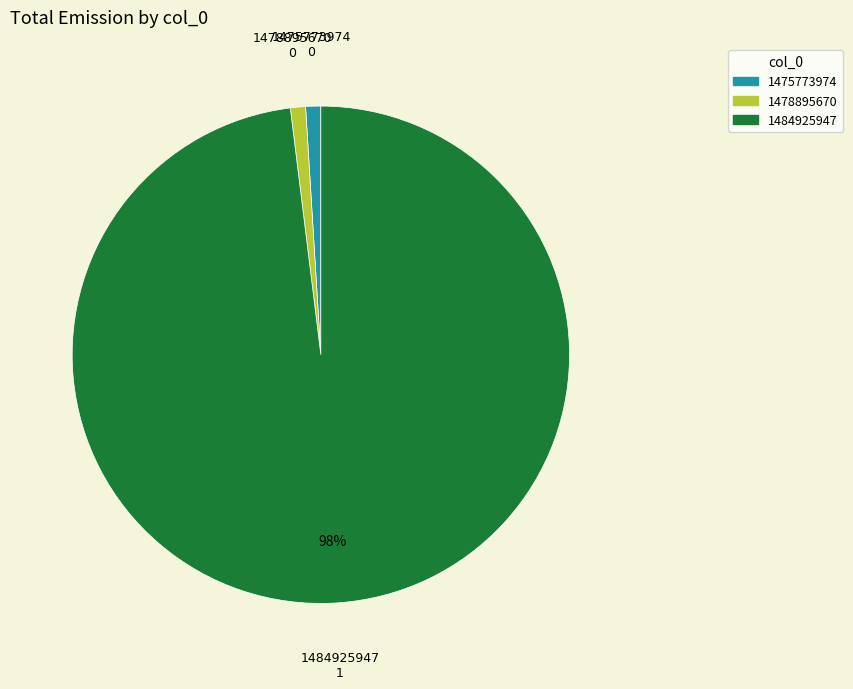

What is the largest slice in the pie chart?

1484925947